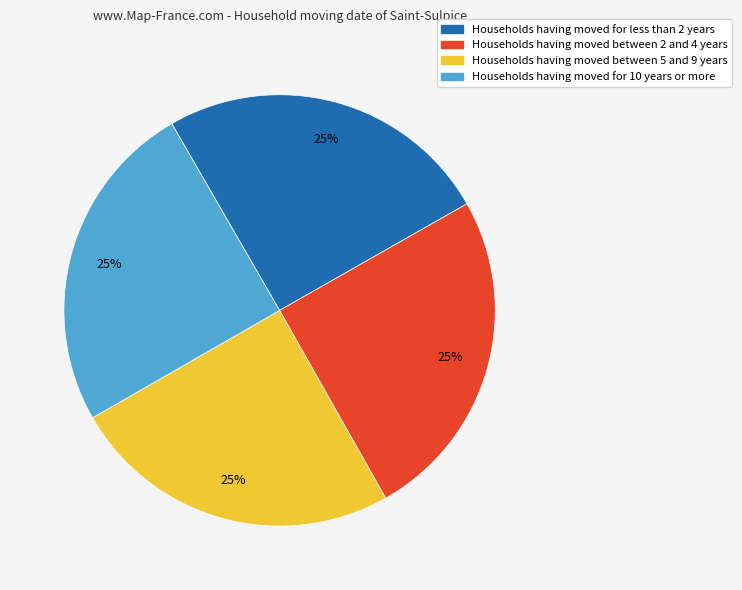

Does any single category account for the majority?

No